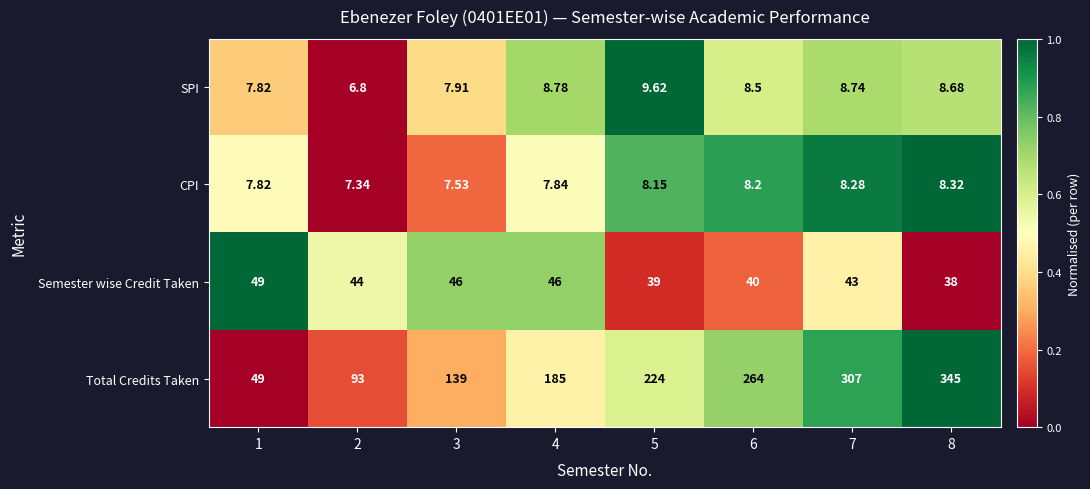

At 7, list the series in order from smallest to largest.

CPI, SPI, Semester wise Credit Taken, Total Credits Taken